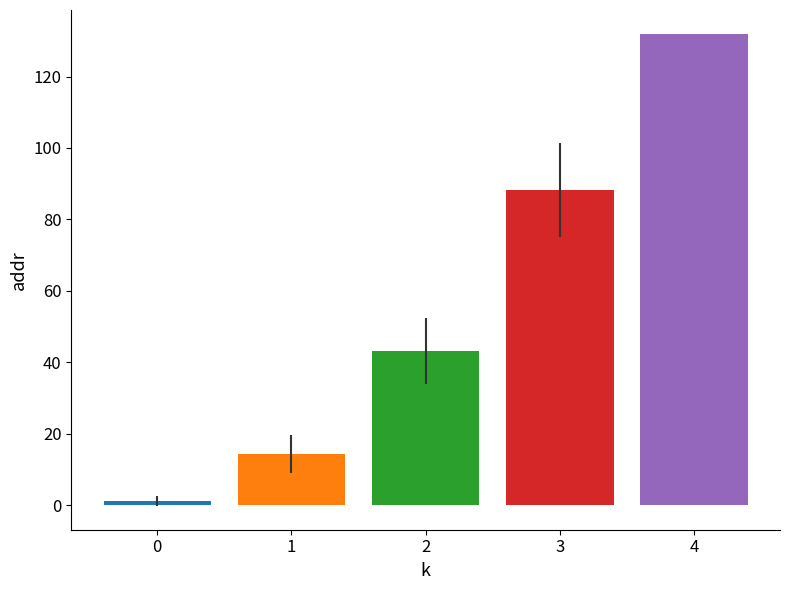

Does the chart contain stacked bars?

No